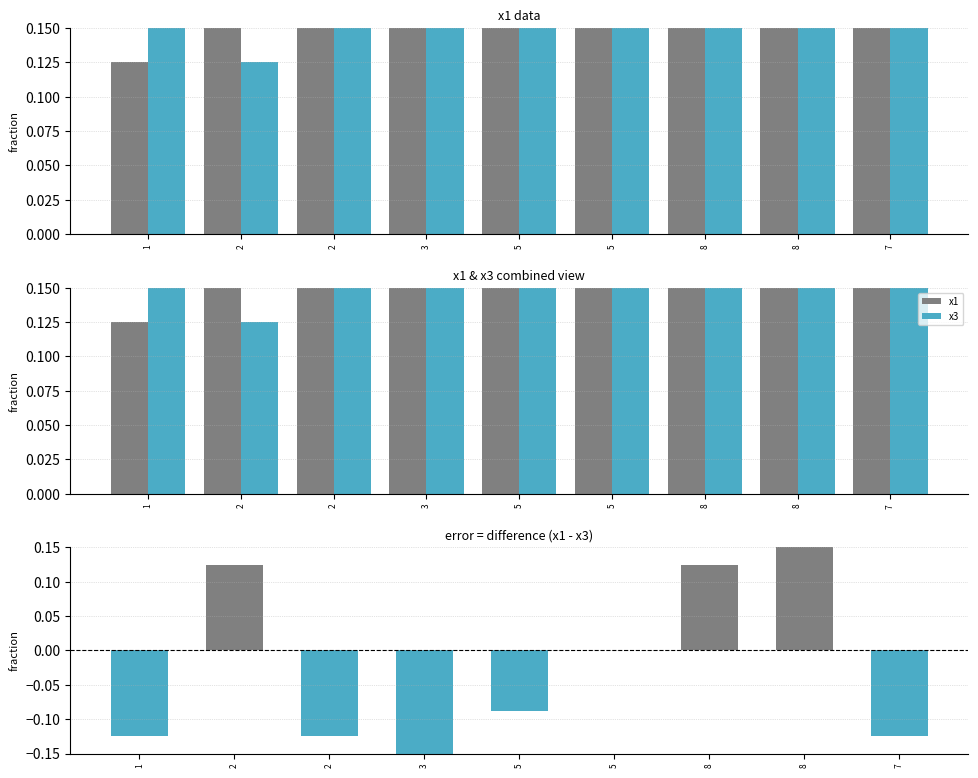

At which category does the chart reach its peak across all series?

8